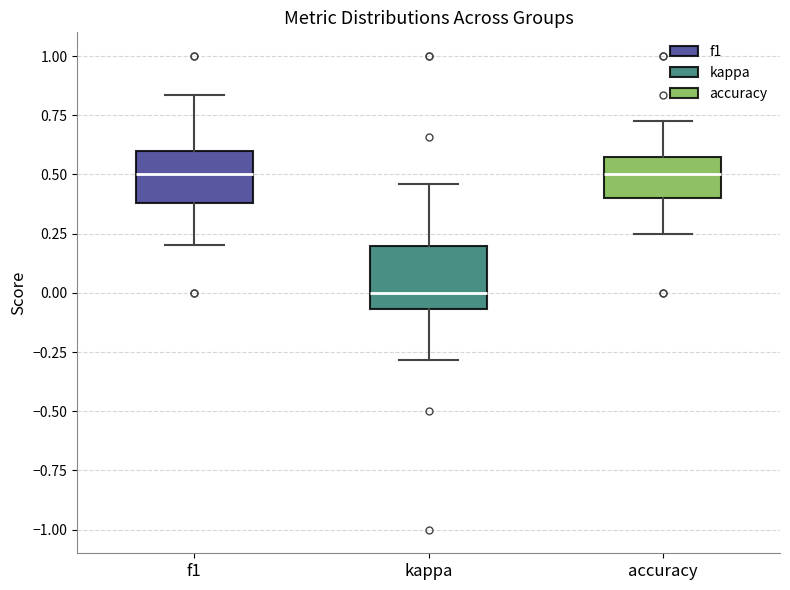

Reading left to right, read every box against the y-axis: the position of its median line, the range the box covers, and the ends of its whiskers. The values are not printed on the chart, so give them approximately, as read against the axis.

f1: median 0.50, box 0.40 to 0.60, whiskers 0.20 to 0.85
kappa: median 0.00, box -0.05 to 0.20, whiskers -0.30 to 0.45
accuracy: median 0.50, box 0.40 to 0.55, whiskers 0.25 to 0.75